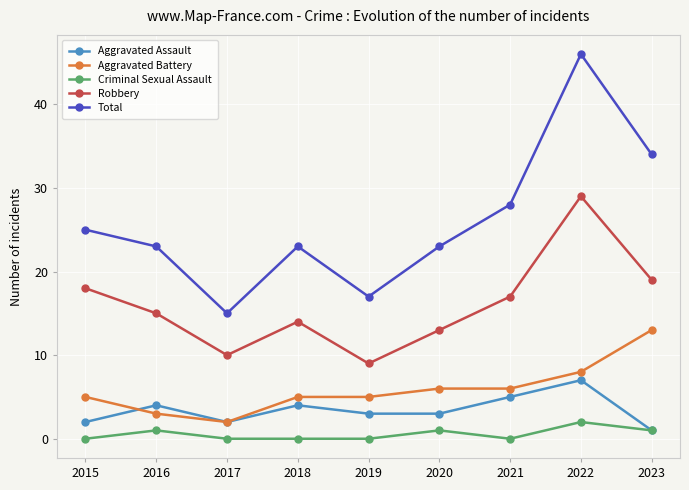

Between 2020 and 2022, which series saw the biggest shift?

Total